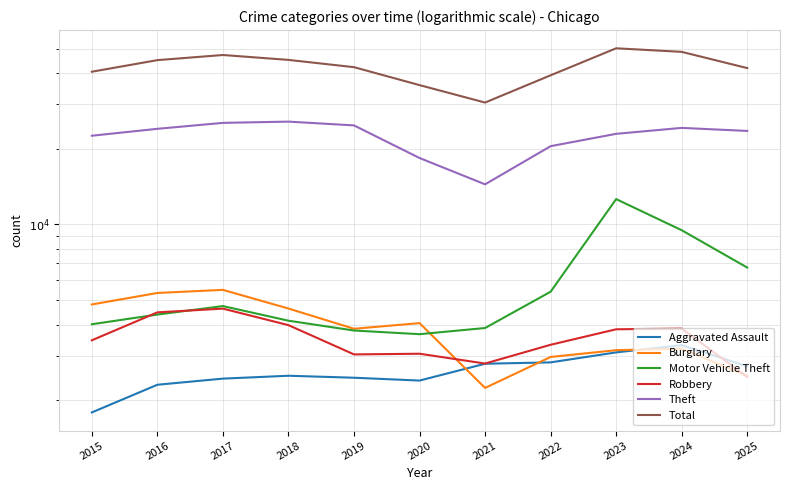

In Motor Vehicle Theft, how many points are lower than both neighbors (excluding endpoints)?

1